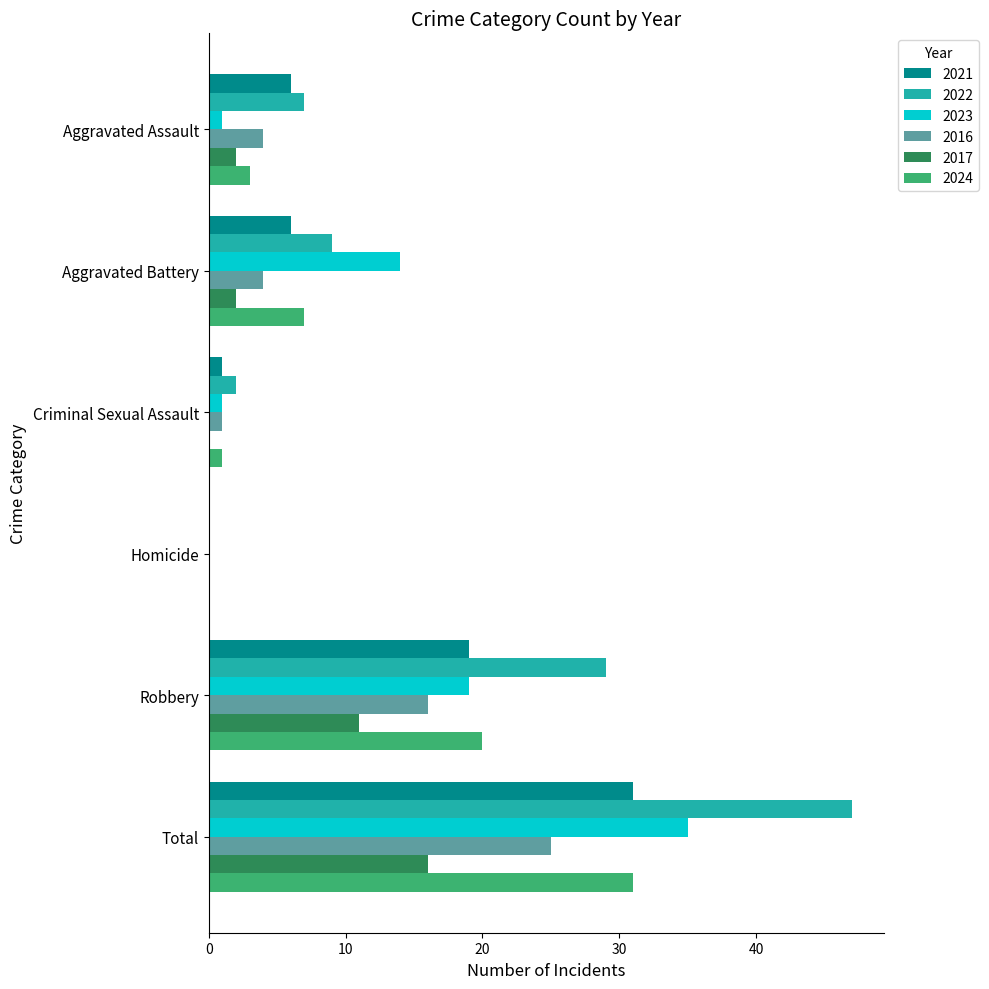

What are all the series names shown in the legend?

2021, 2022, 2023, 2016, 2017, 2024